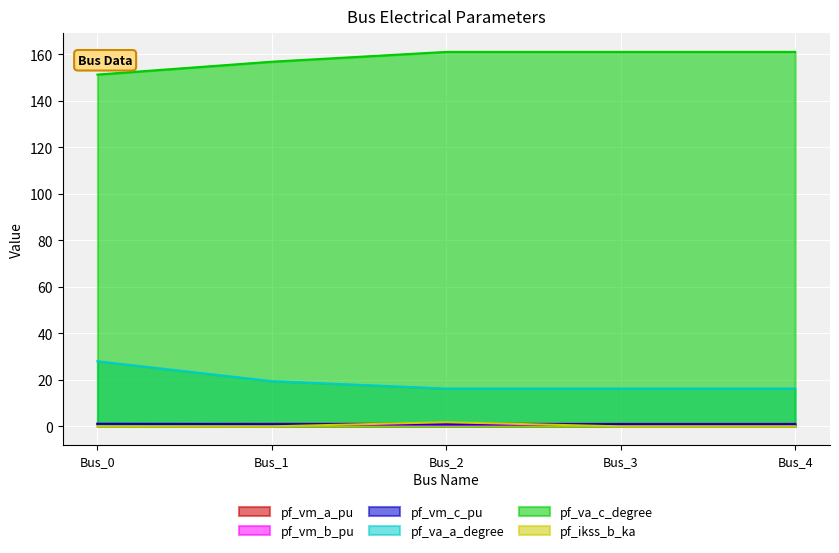

Reading right to left, transcribe all the data shown in this chart.

pf_vm_a_pu: Bus_4=1.1	Bus_3=1.1	Bus_2=1.1	Bus_1=1.1	Bus_0=1.1
pf_vm_b_pu: Bus_4=0.6	Bus_3=0.6	Bus_2=0.6	Bus_1=0.8	Bus_0=1.0
pf_vm_c_pu: Bus_4=0.9	Bus_3=0.9	Bus_2=0.9	Bus_1=0.9	Bus_0=1.1
pf_va_a_degree: Bus_4=16.3	Bus_3=16.3	Bus_2=16.3	Bus_1=19.4	Bus_0=28.0
pf_va_c_degree: Bus_4=161.0	Bus_3=161.0	Bus_2=161.0	Bus_1=156.7	Bus_0=151.2
pf_ikss_b_ka: Bus_4=0.0	Bus_3=0.0	Bus_2=1.8	Bus_1=0.0	Bus_0=0.0